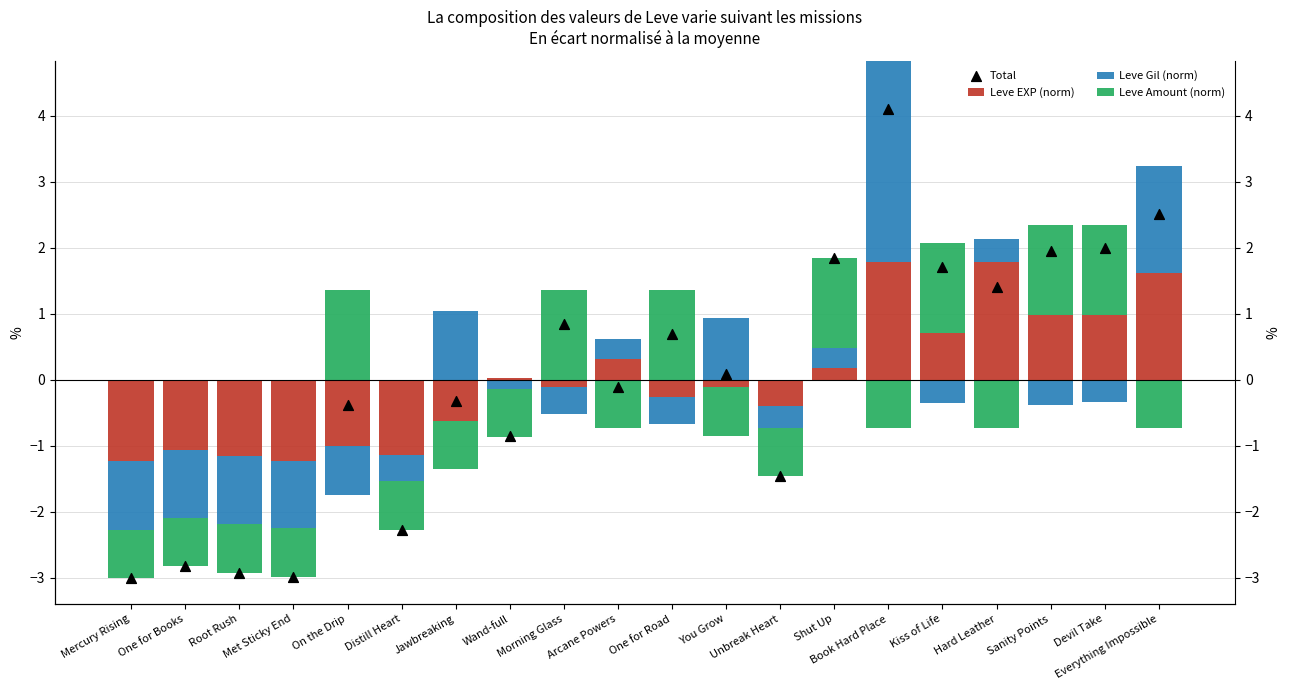

Which series has the largest Y range (max minus min)?

Total